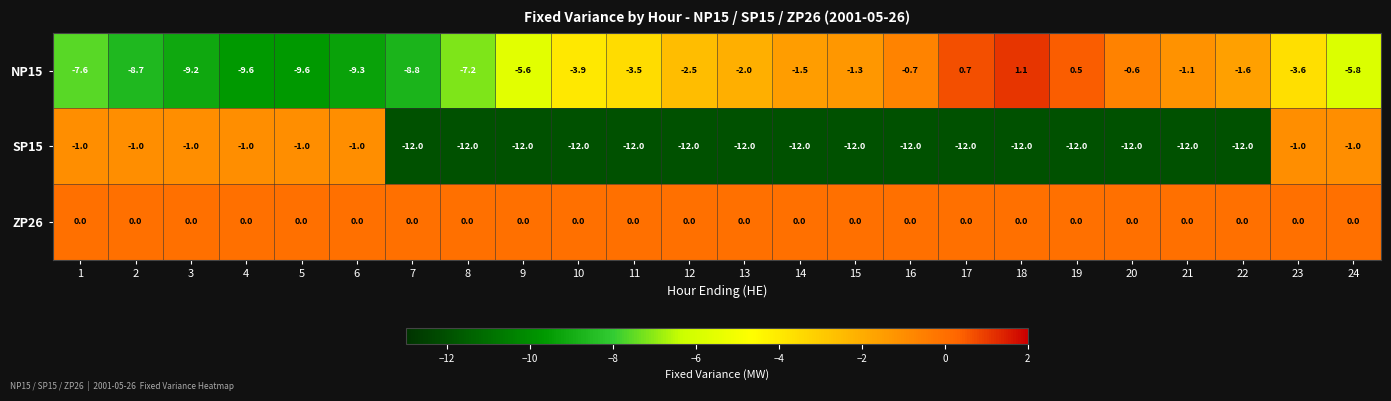

List the series in order of their overall mean, lowest first.

SP15, NP15, ZP26